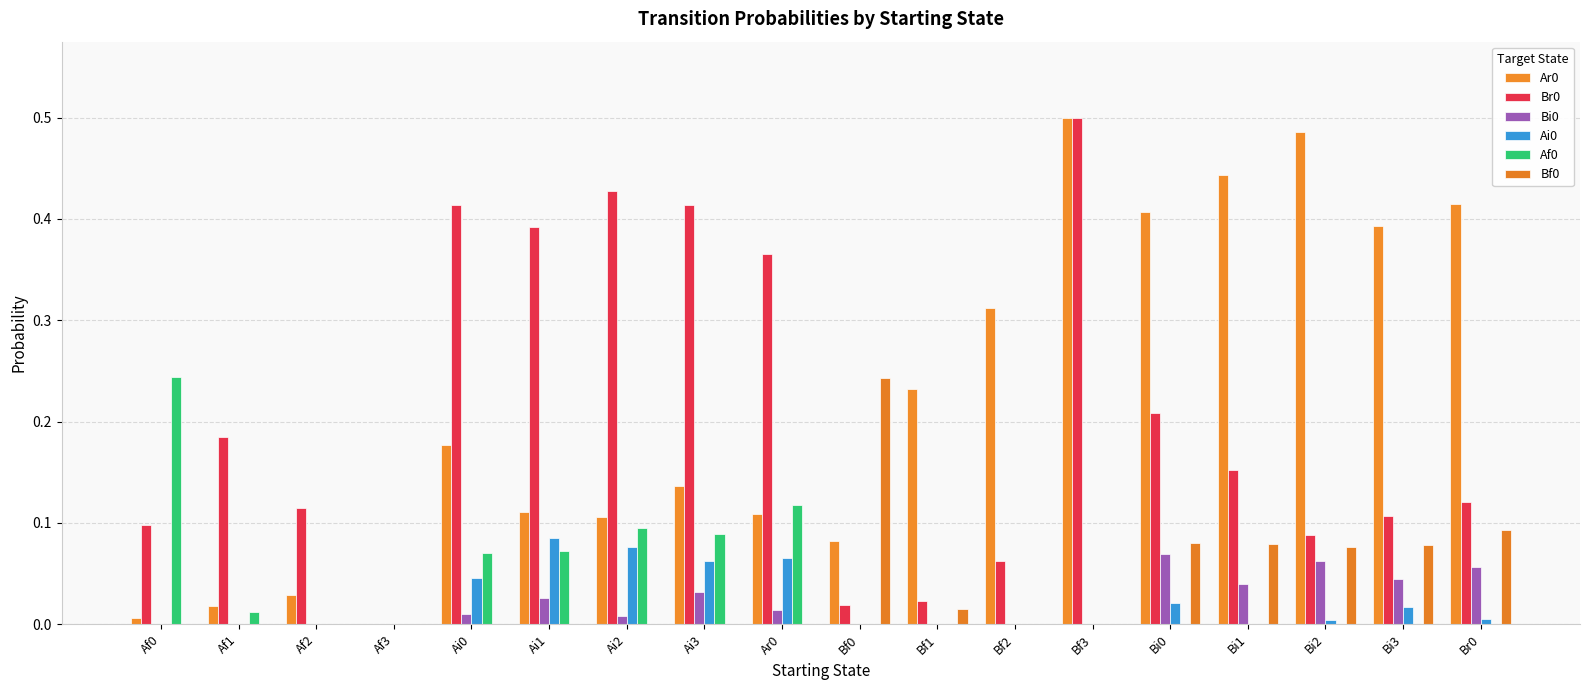

At how many categories does at least one series exceed 0?

17